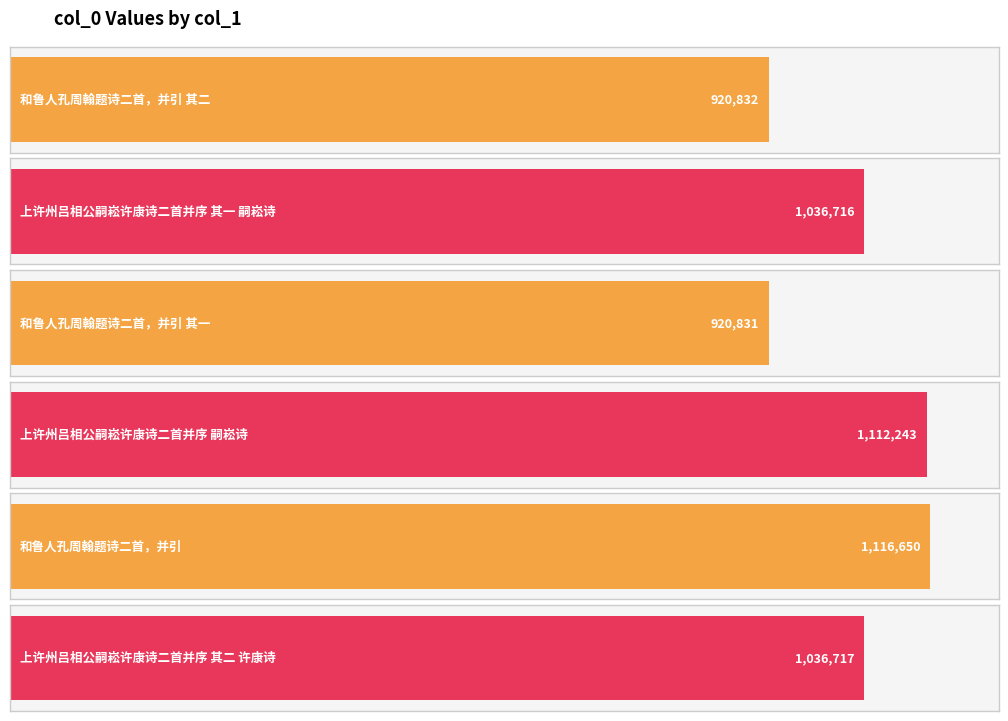

List the labels in order of value, smallest first.

和鲁人孔周翰题诗二首，并引 其一, 和鲁人孔周翰题诗二首，并引 其二, 上许州吕相公嗣崧许康诗二首并序 其一 嗣崧诗, 上许州吕相公嗣崧许康诗二首并序 其二 许康诗, 上许州吕相公嗣崧许康诗二首并序 嗣崧诗, 和鲁人孔周翰题诗二首，并引